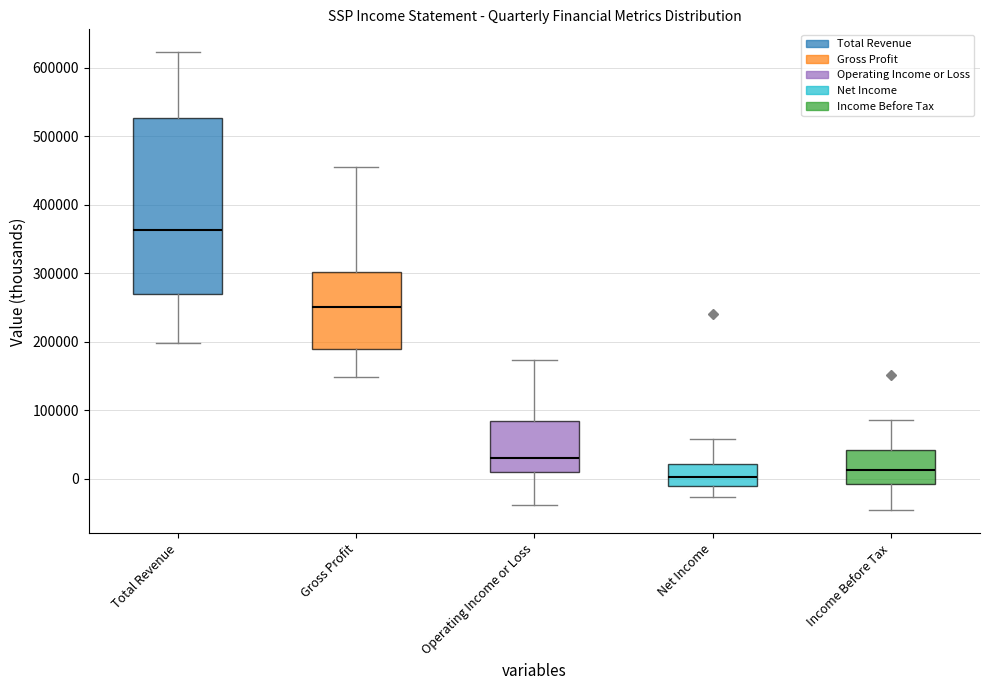

Reading left to right, read every box against the y-axis: the position of its median line, the range the box covers, and the ends of its whiskers. The values are not printed on the chart, so give them approximately, as read against the axis.

Total Revenue: median 360000, box 270000 to 530000, whiskers 200000 to 620000
Gross Profit: median 250000, box 190000 to 300000, whiskers 150000 to 460000
Operating Income or Loss: median 30000, box 10000 to 80000, whiskers -40000 to 170000
Net Income: median 0, box -10000 to 20000, whiskers -30000 to 60000
Income Before Tax: median 10000, box -10000 to 40000, whiskers -50000 to 90000